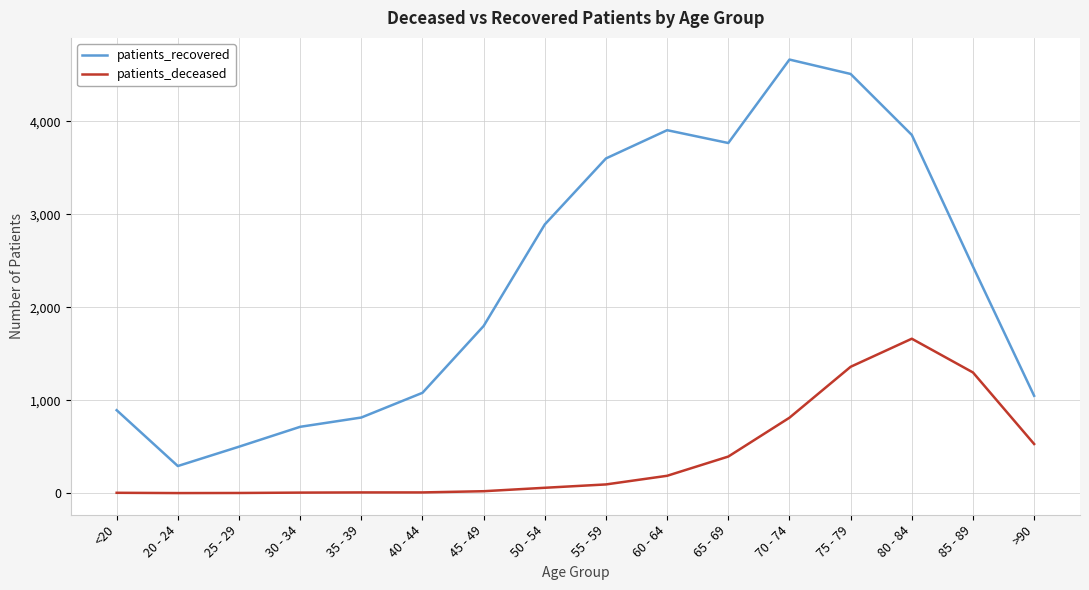

Where is patients_deceased nearest to the value 831?

70 - 74